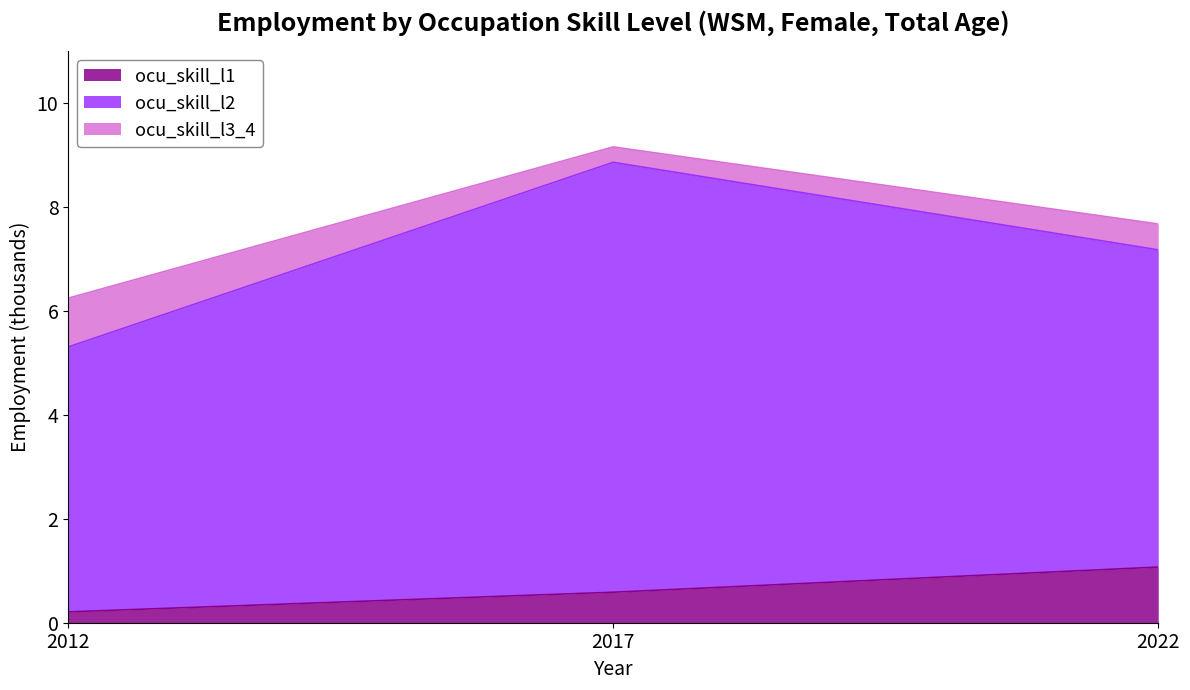

Is the value of ocu_skill_l1 at 2022 greater than the value of ocu_skill_l2 at 2012?

No